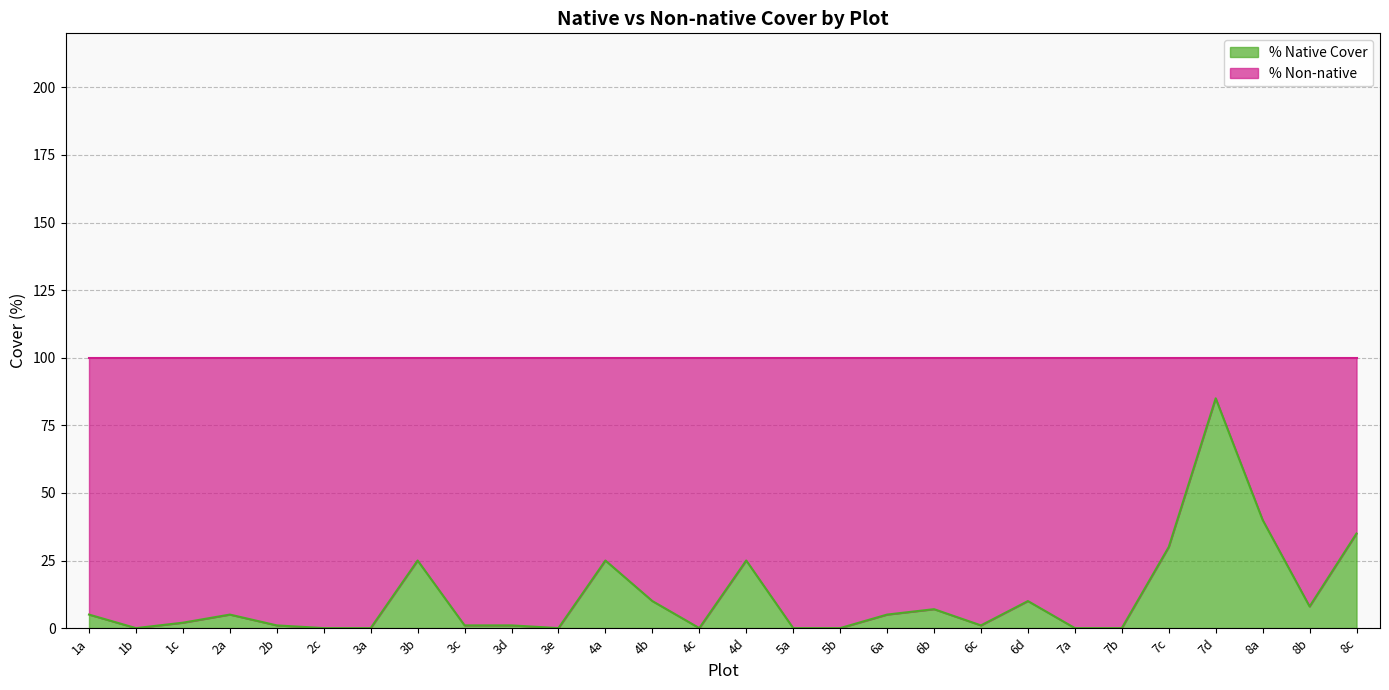

What is the sum of all values?

321